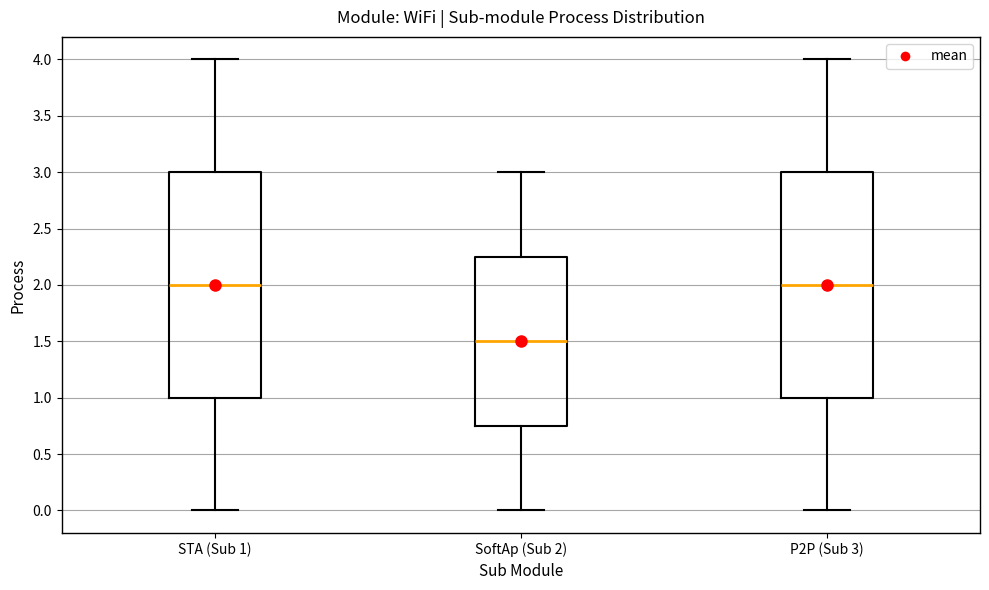

Where does the lower whisker of the box for P2P (Sub 3) end on the y-axis? The values are not printed on the chart, so give them approximately, as read against the axis.

0.00